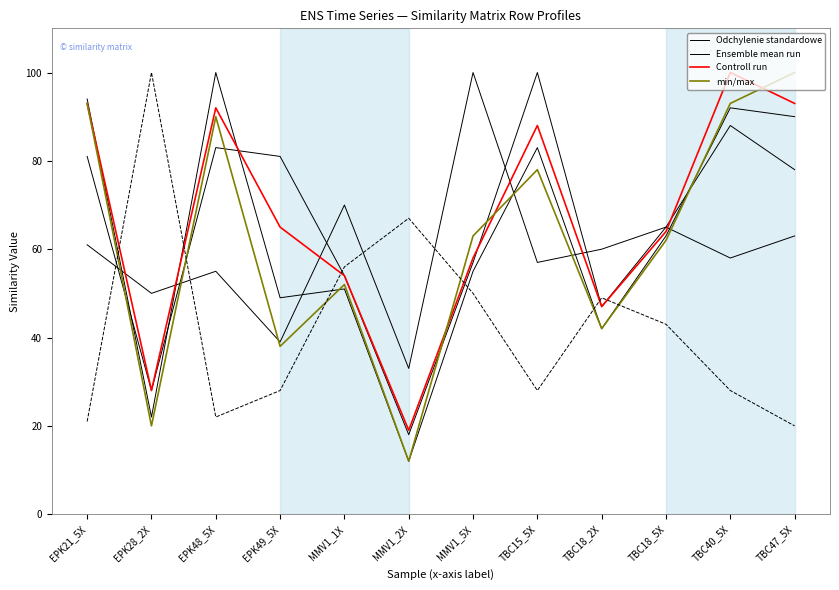

What is the spread (max minus min) of values at EPK48_5X?

70